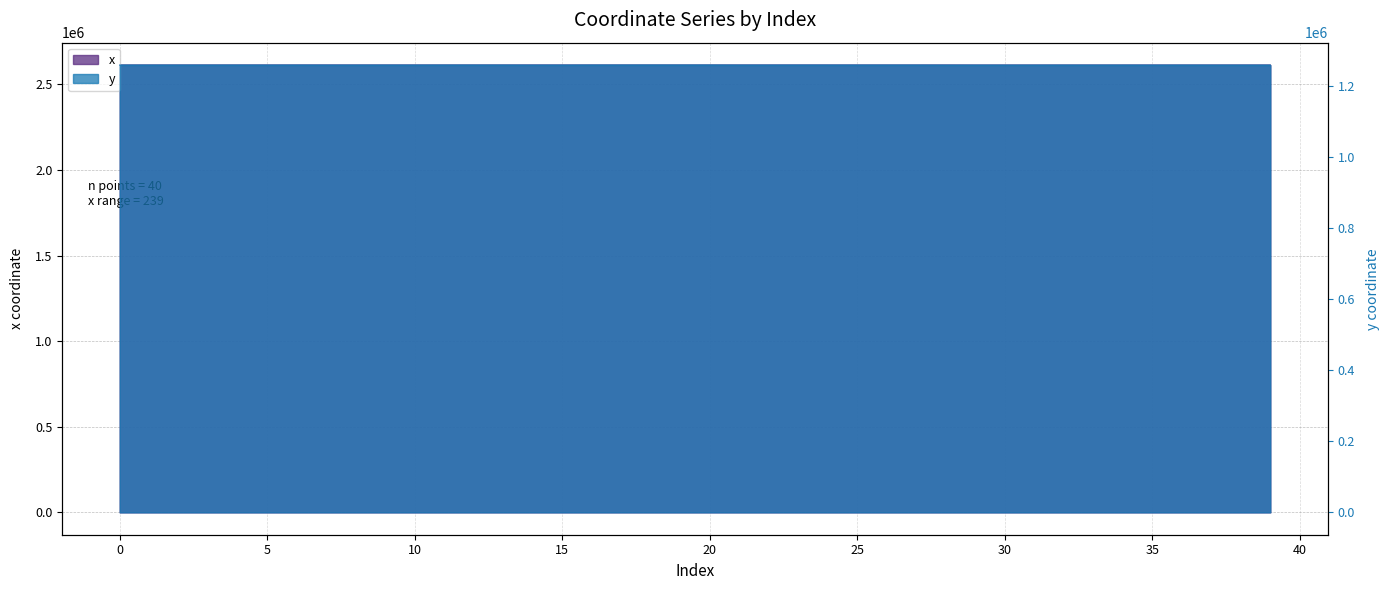

What is the lowest value of the x series?

2612554.3